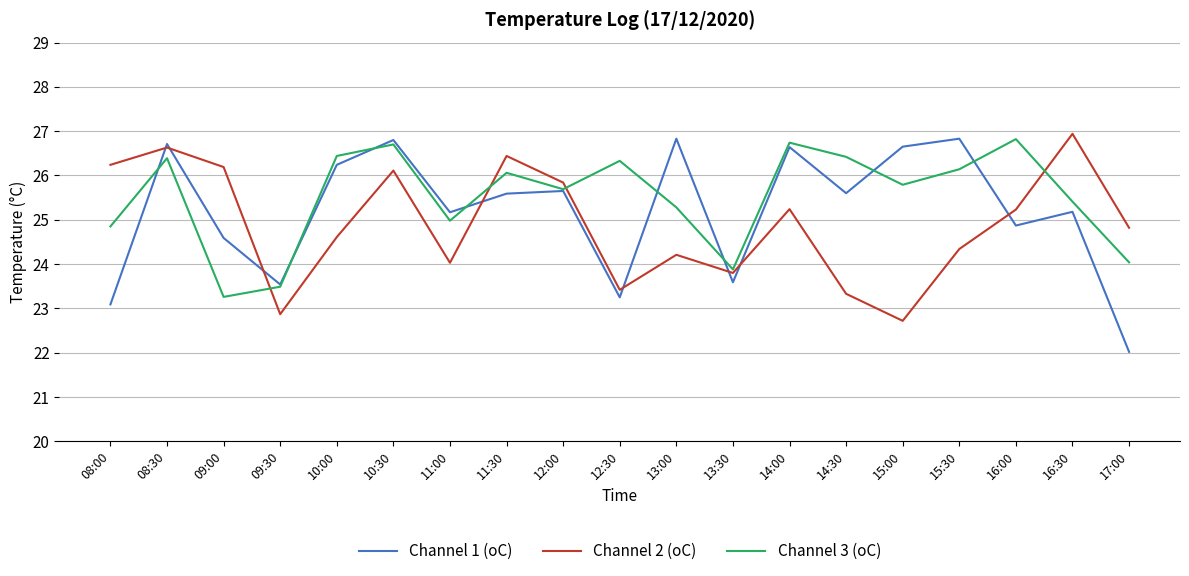

Count the number of categories in the chart.

19